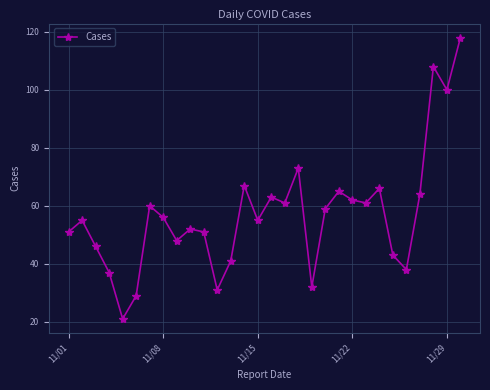

Count the number of categories in the chart.

30